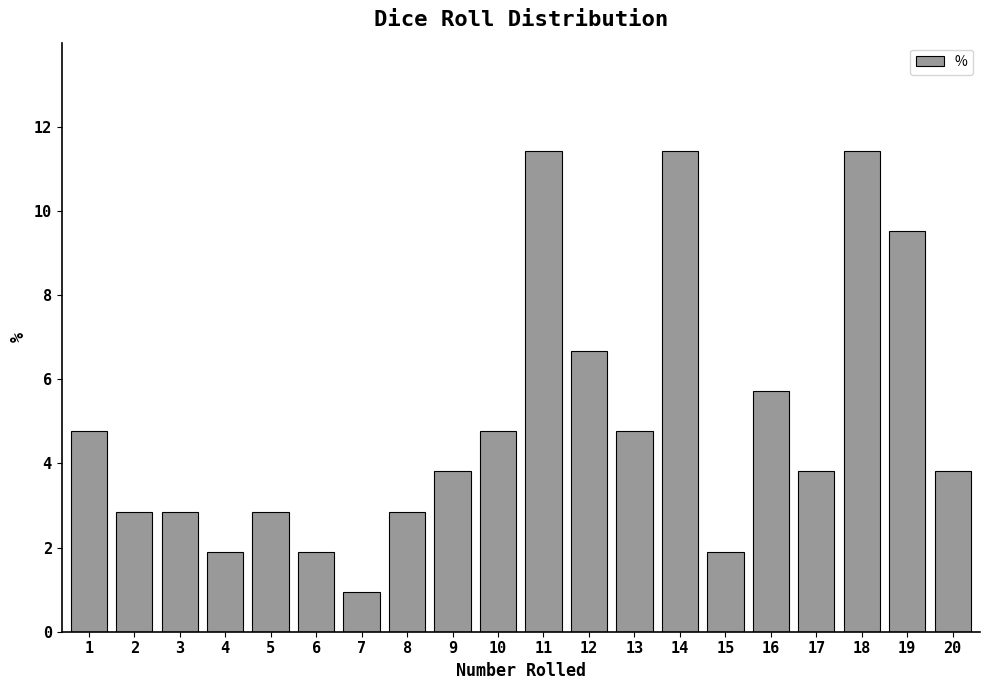

Where is the data nearest to the value 6?

16